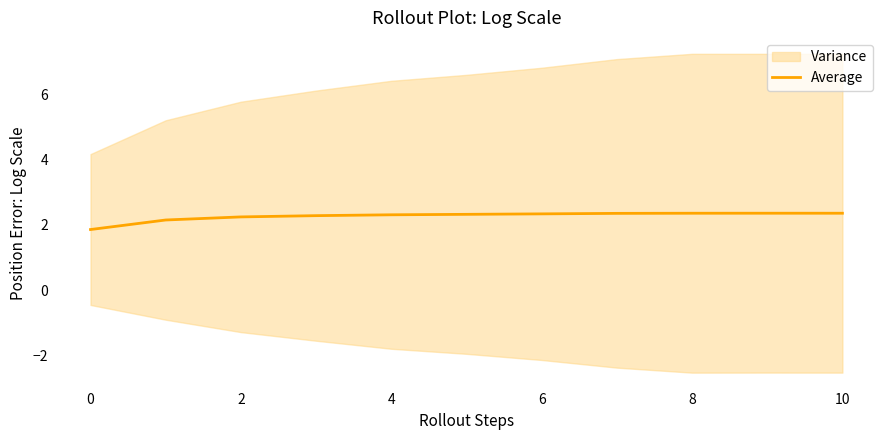

At which category does the data reach its first local peak?

9